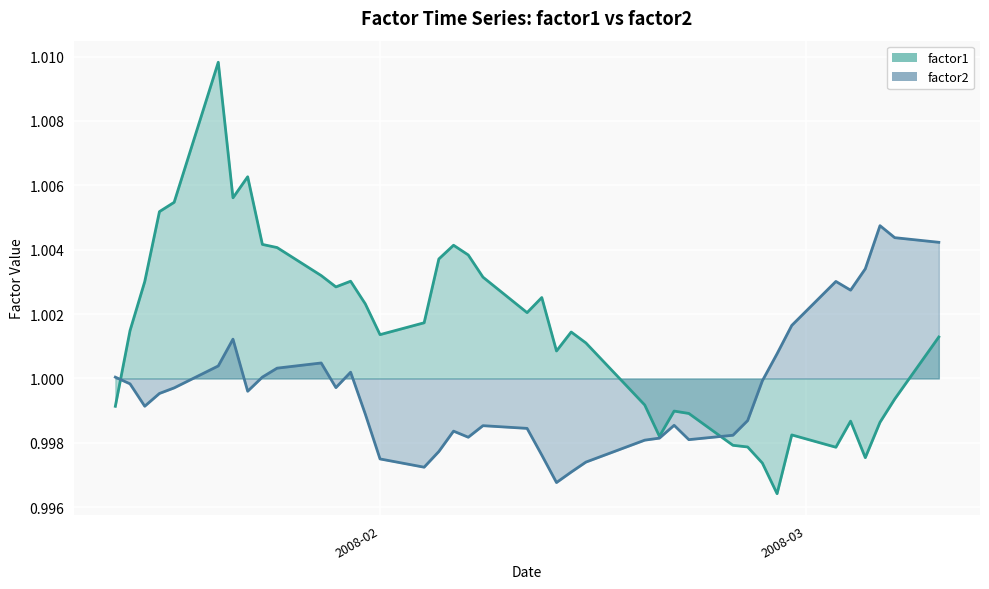

Rank the series by their maximum value, from lowest to highest.

factor2, factor1